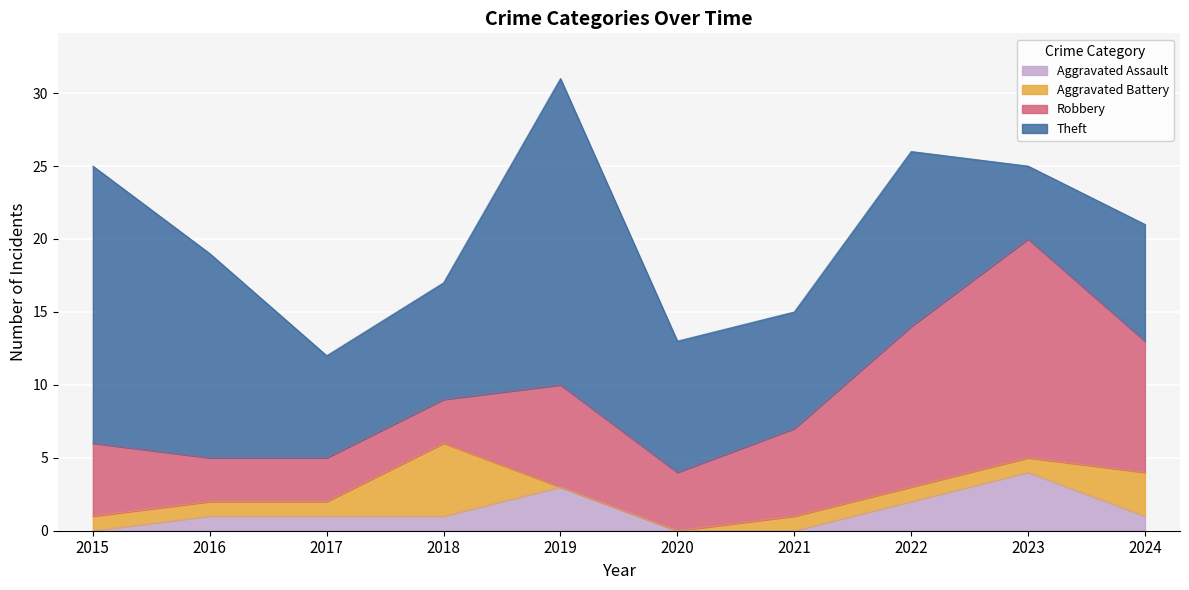

What are all the series names shown in the legend?

Aggravated Assault, Aggravated Battery, Robbery, Theft